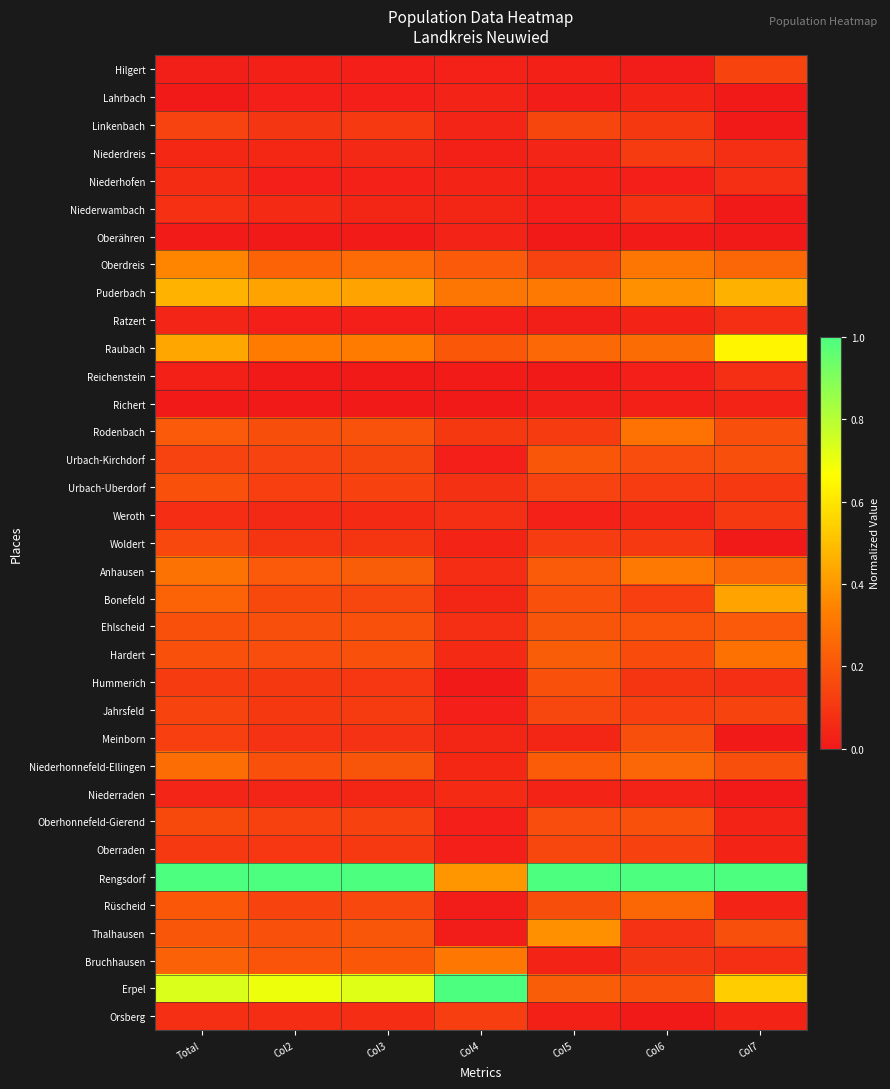

Which series changed the most between Col2 and Col5?

Erpel